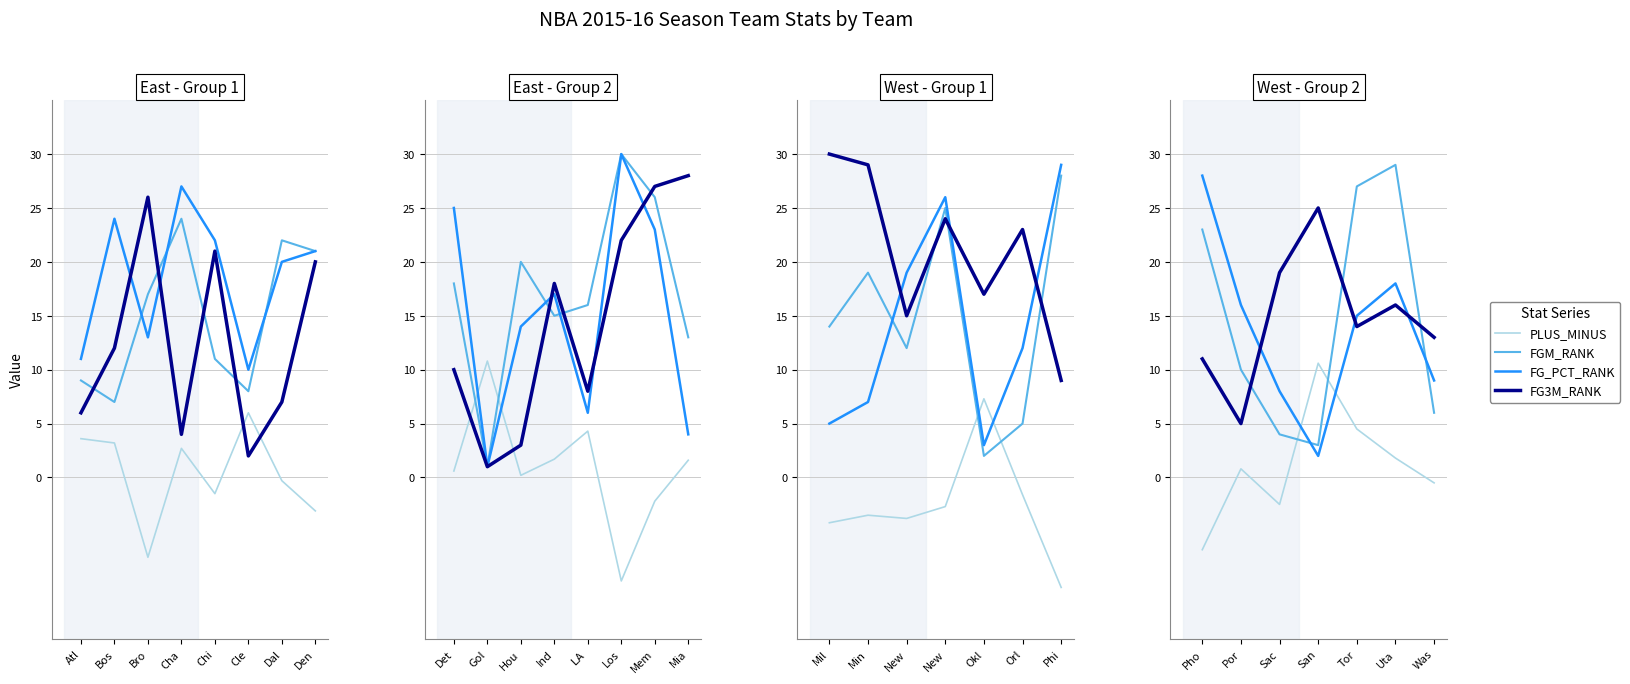

The FGM_RANK series shows 5.7 at Sac. True or false?

False